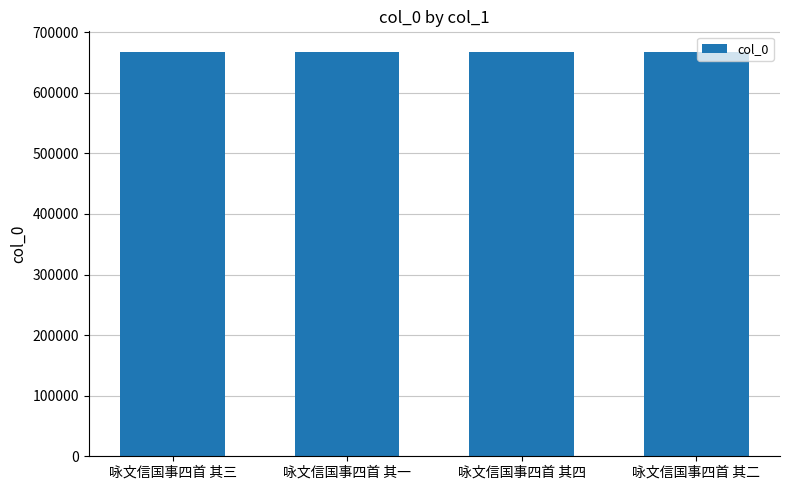

What is the sum of the values at 咏文信国事四首 其二 and 咏文信国事四首 其一?

1336259